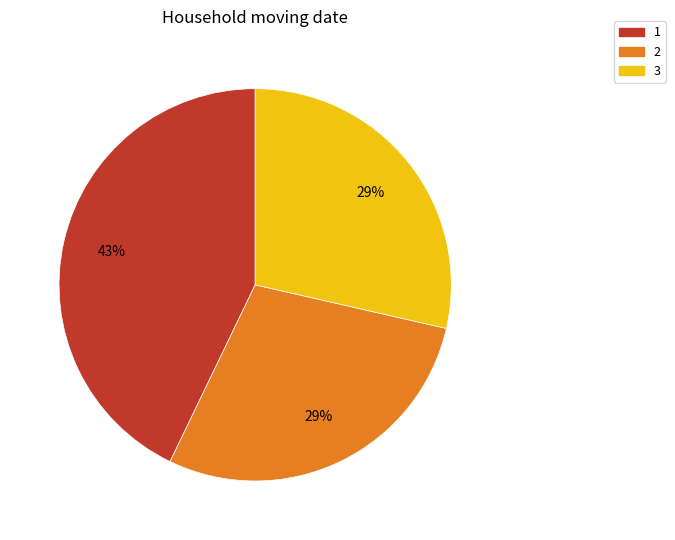

To the nearest percent, what is the combined percentage of 2 and 1?

71%